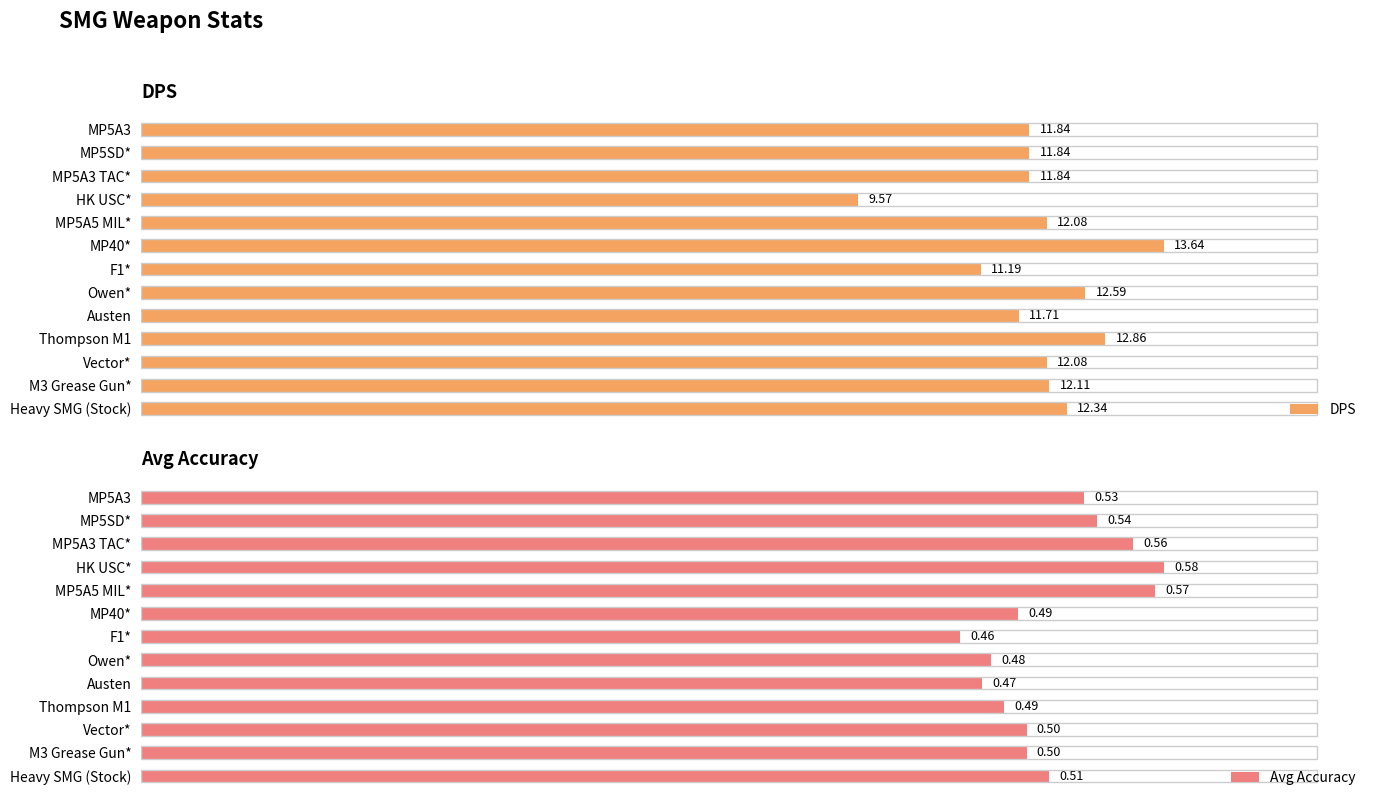

Where is Avg Accuracy nearest to the value 0?

F1*